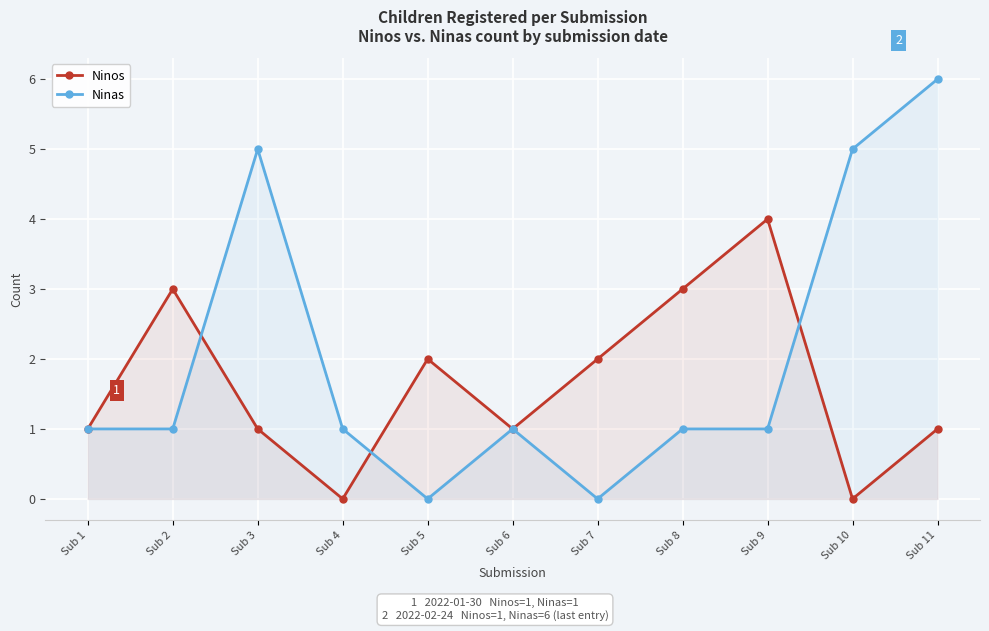

At Sub 10, list the series in order from smallest to largest.

Ninos, Ninas